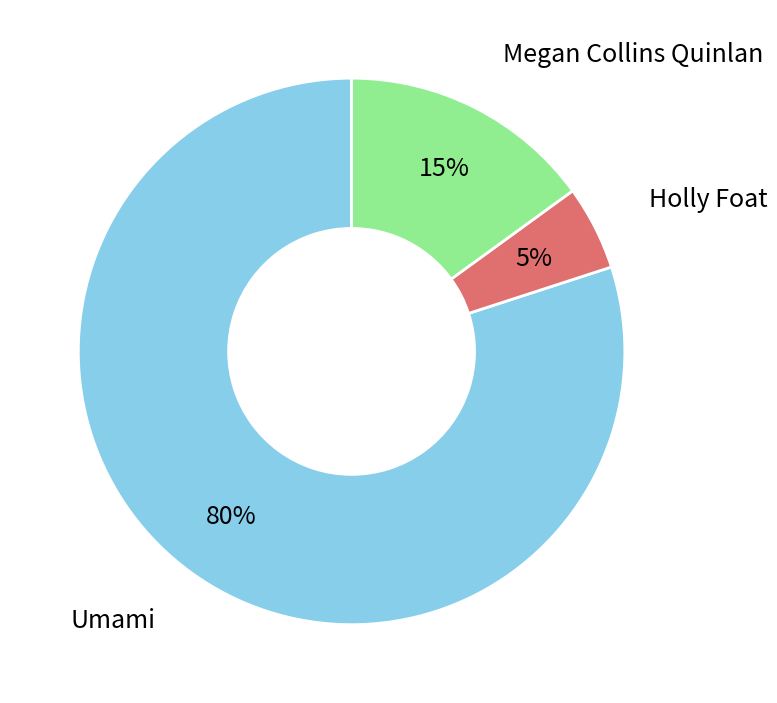

The Umami slice represents 80% of the pie. True or false?

True